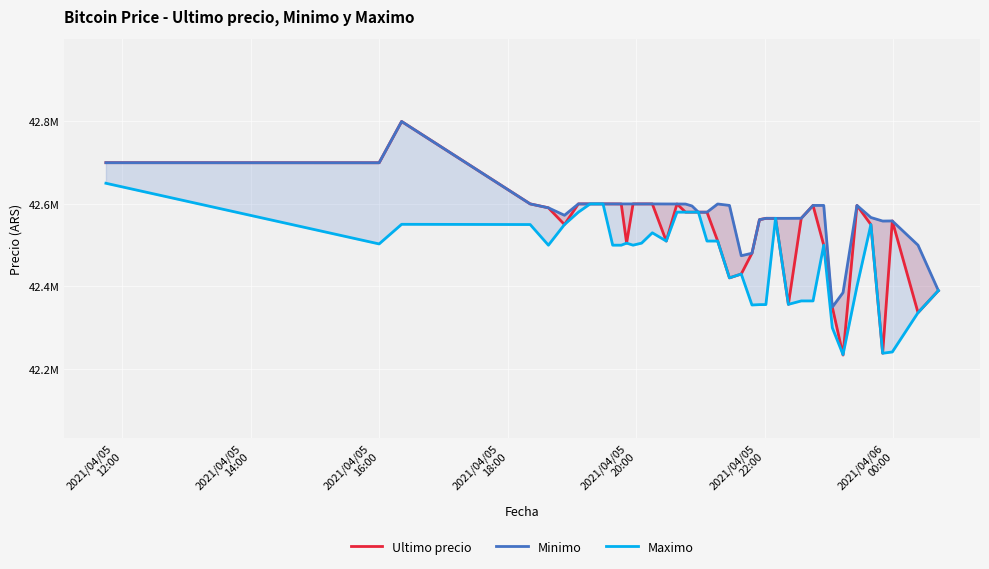

True or false: Ultimo precio has a value of 42699809 at 2021/04/05
12:00.

True